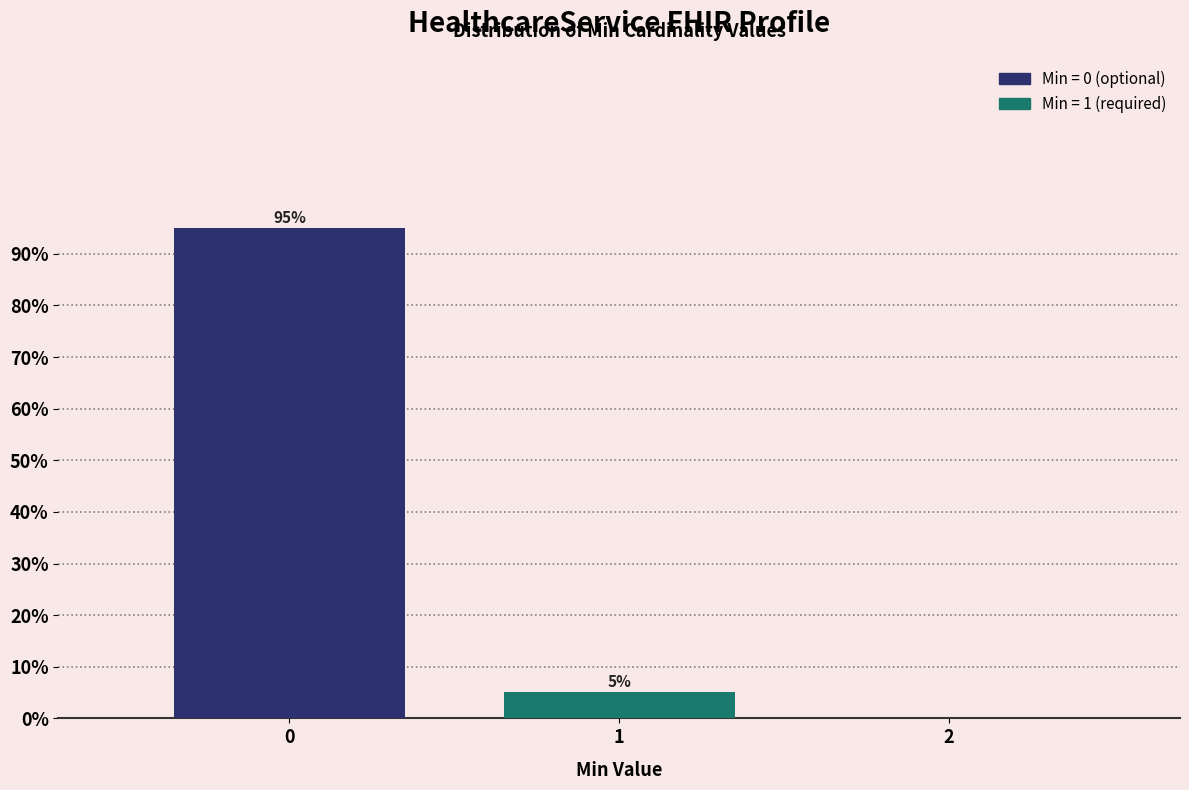

What is the maximum value shown in the chart?

94.9